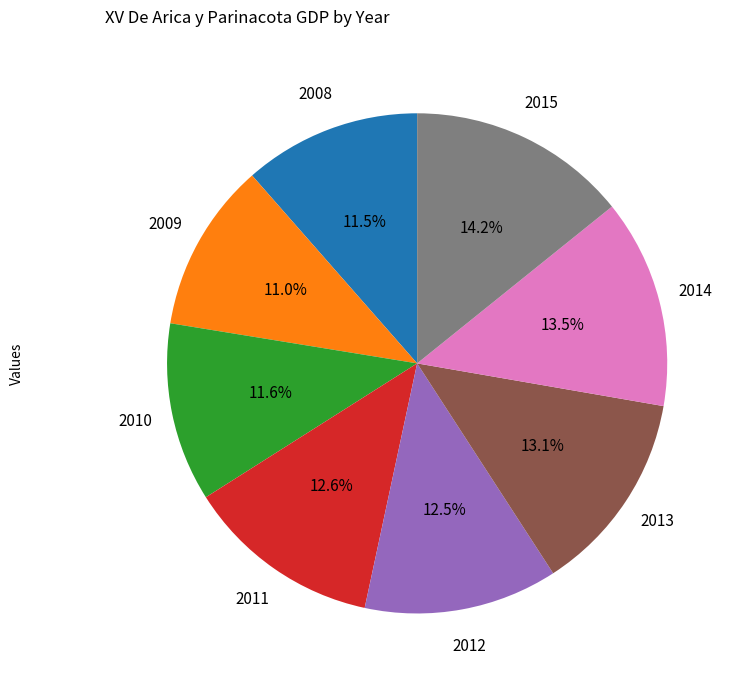

What percentage do 2008 and 2012 together represent?

24.0%